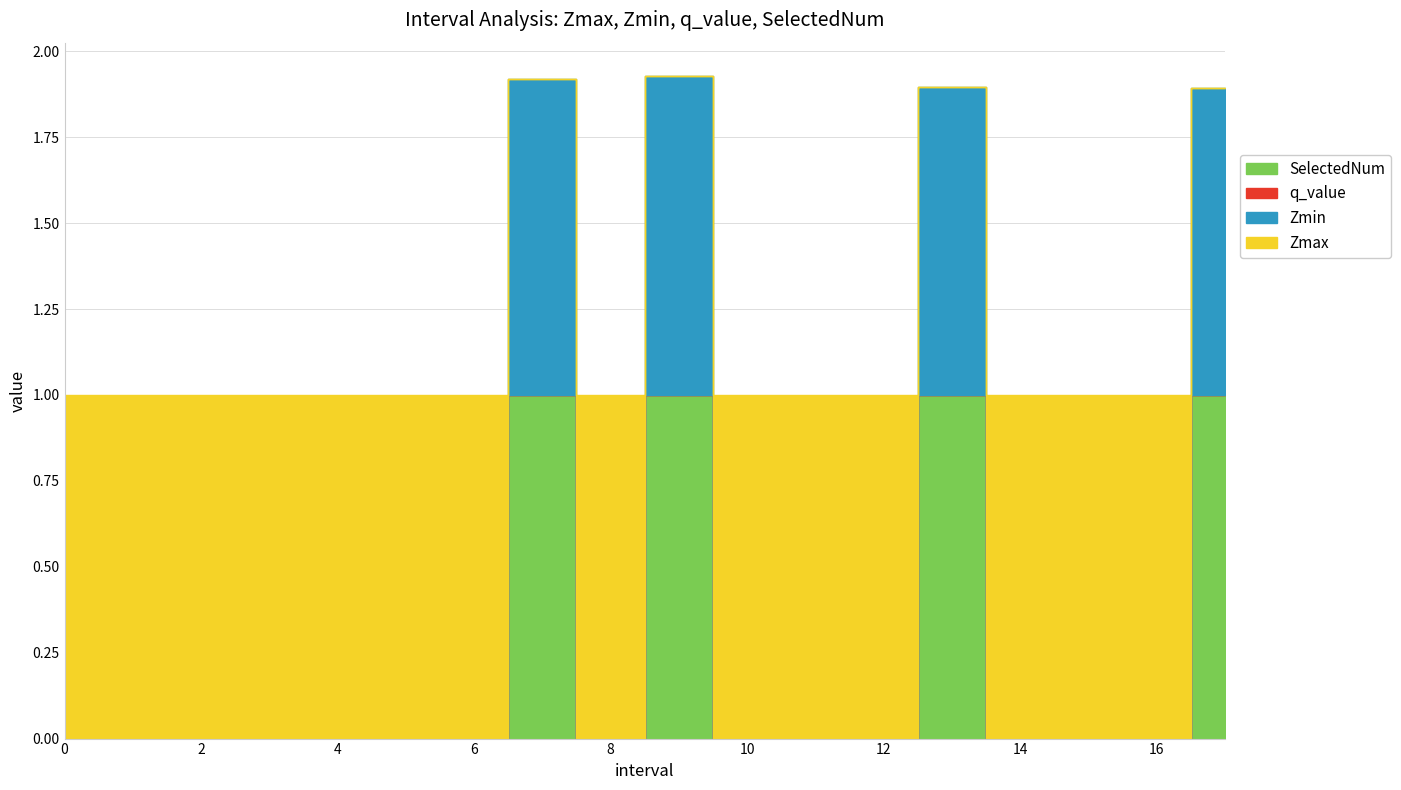

Is it true that q_value equals 0.0 at 12?

True